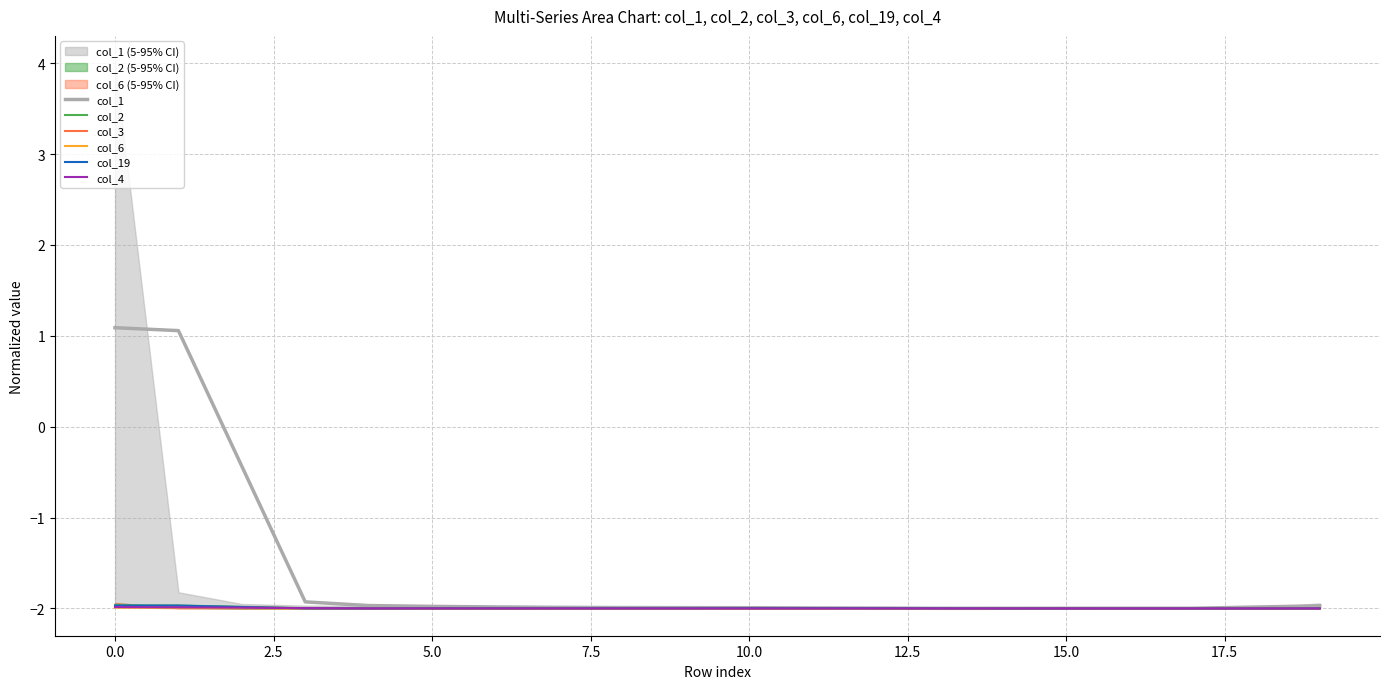

True or false: col_2 and col_3 cross at least once.

True